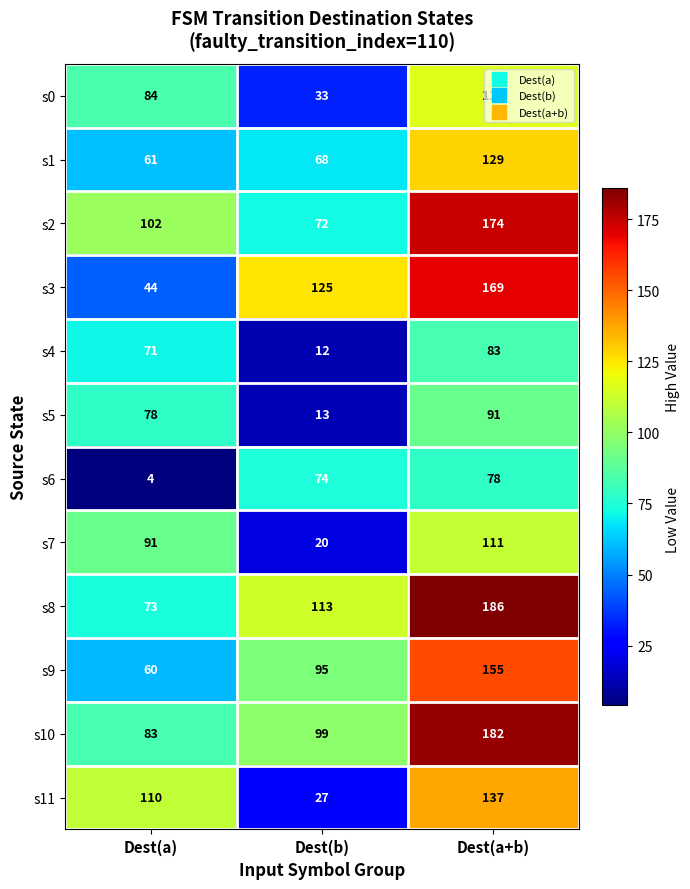

What value does the s11 series have at Dest(a+b)?

137